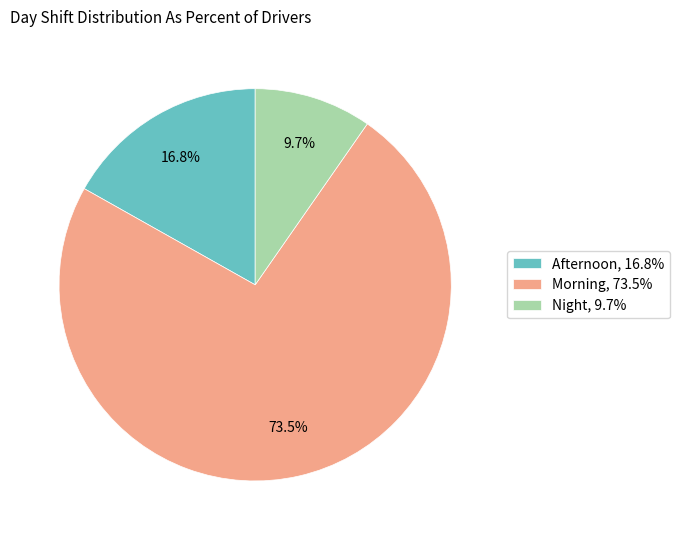

Count the number of slices in the pie.

3